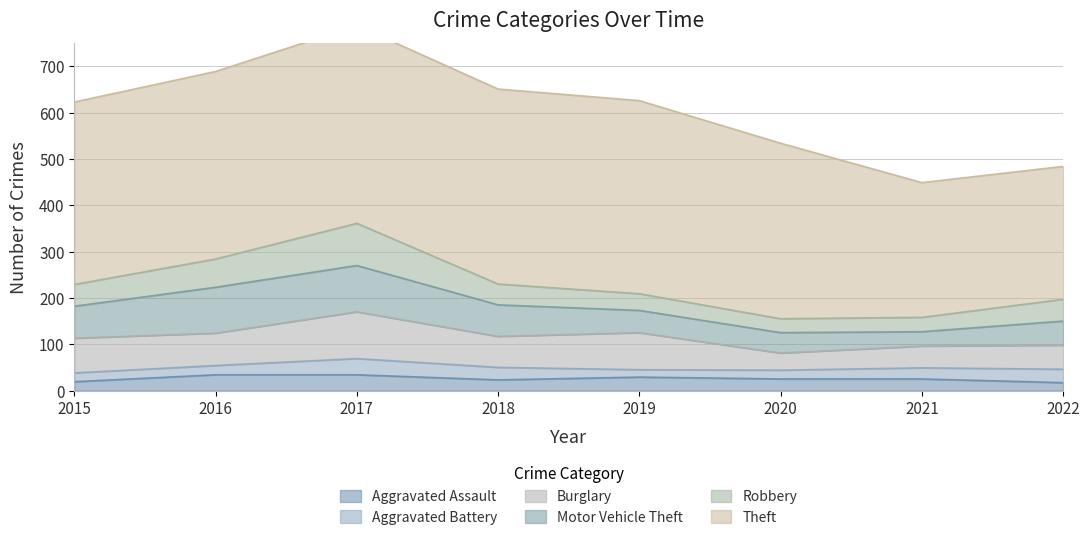

True or false: Aggravated Assault has more than 0 points higher than both neighbors.

True